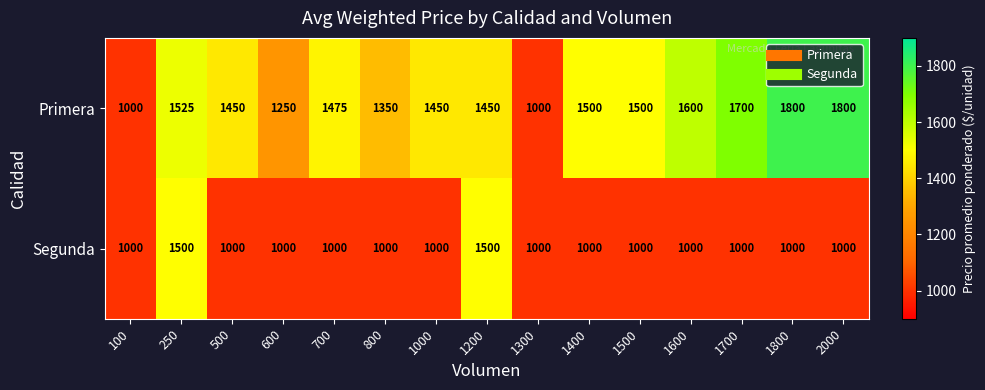

Reading right to left, list all the values displayed in this chart.

Primera: 1800	1800	1700	1600	1500	1500	1000	1450	1450	1350	1475	1250	1450	1525	1000
Segunda: 1000	1000	1000	1000	1000	1000	1000	1500	1000	1000	1000	1000	1000	1500	1000